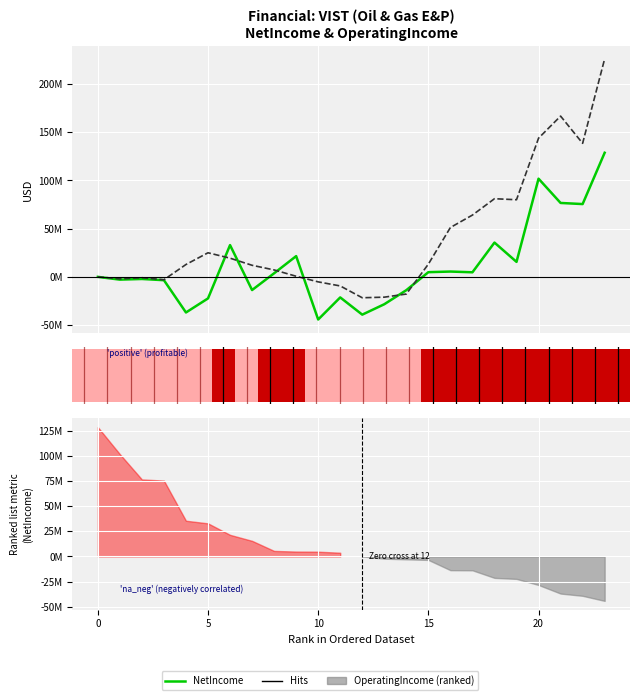

Rank the series by their maximum value, from highest to lowest.

OperatingIncome, NetIncome